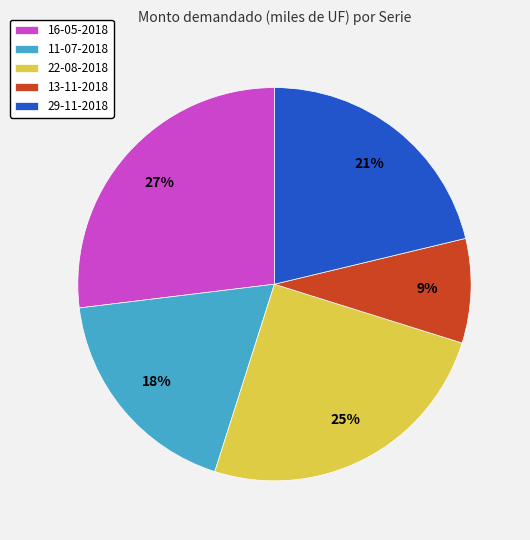

What is the smallest slice in the pie chart?

13-11-2018